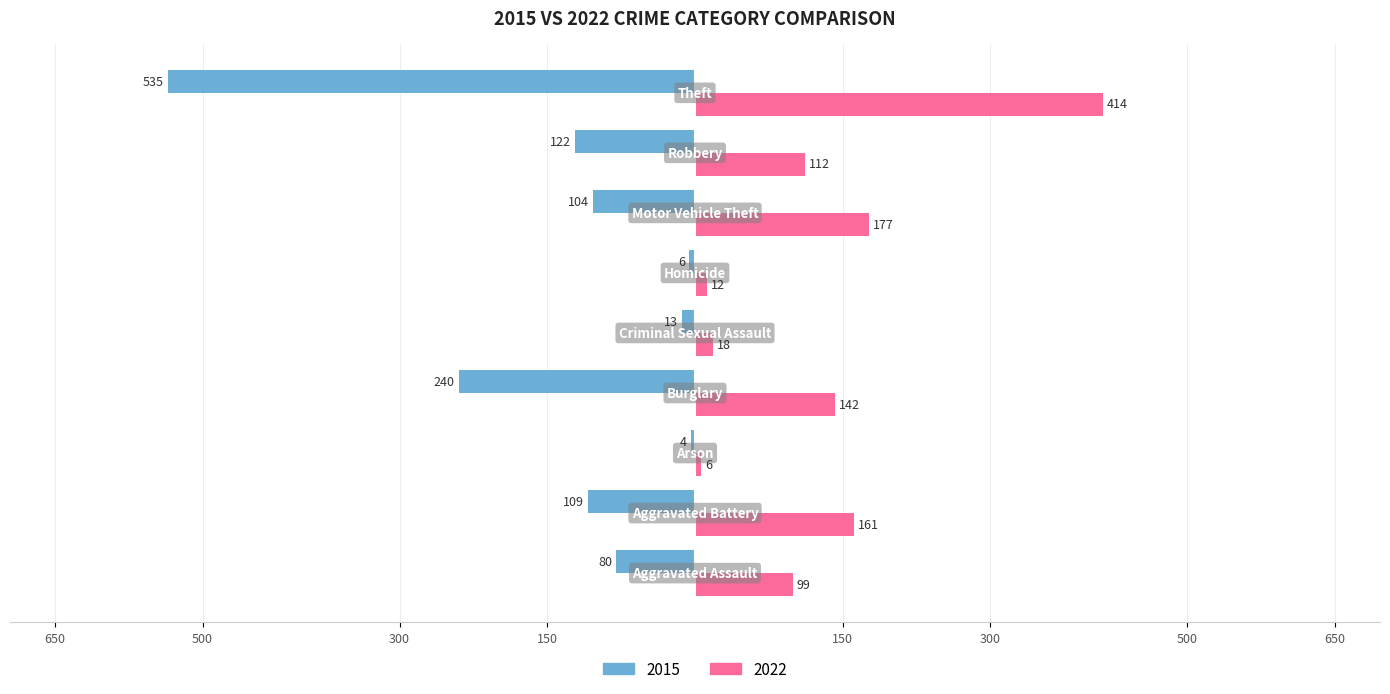

What are all the series names shown in the legend?

2015, 2022